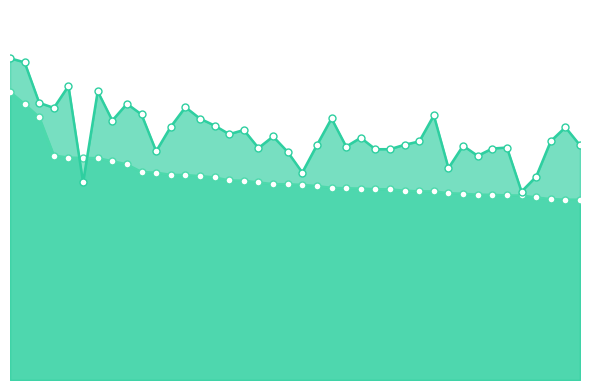

At how many categories does at least one series exceed 0?

40